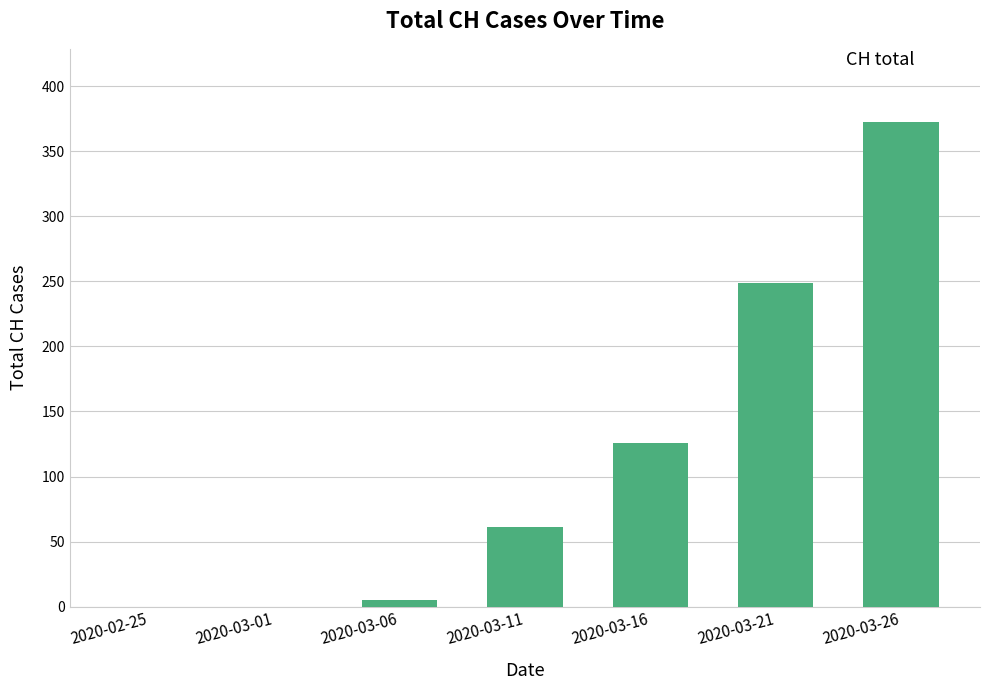

Between 2020-03-26 and 2020-02-25, which is larger?

2020-03-26